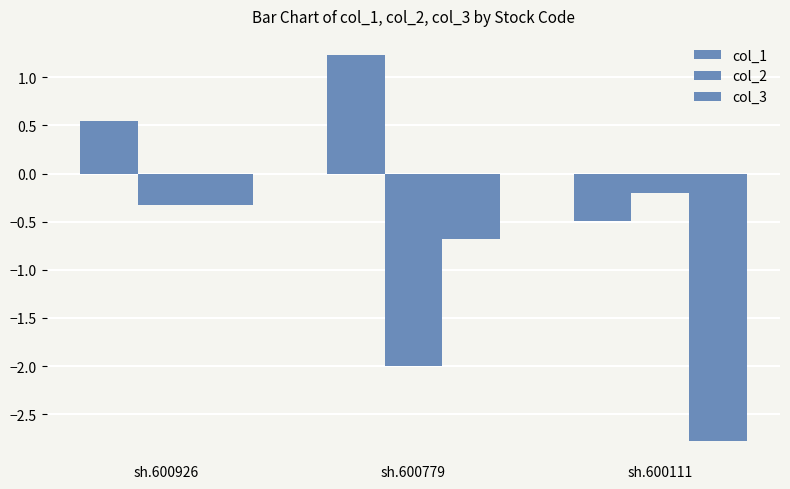

At which label is col_2 closest to -1?

sh.600926